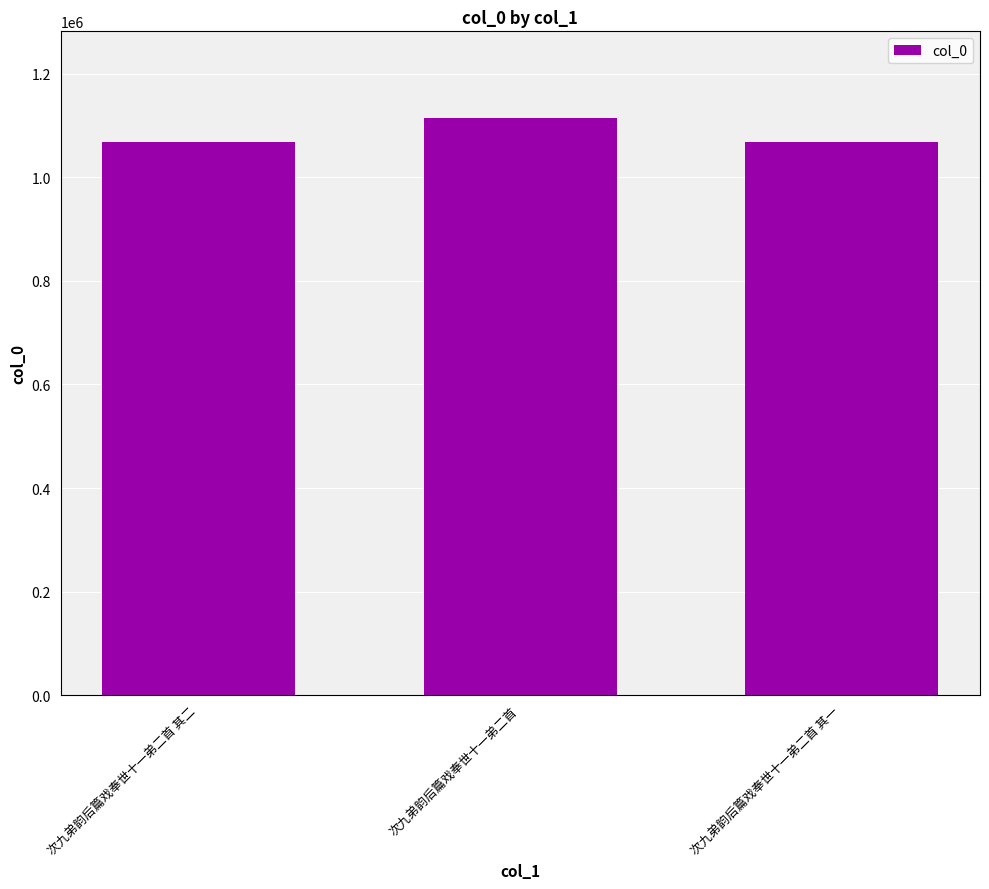

What is the sum of all values?

3250779